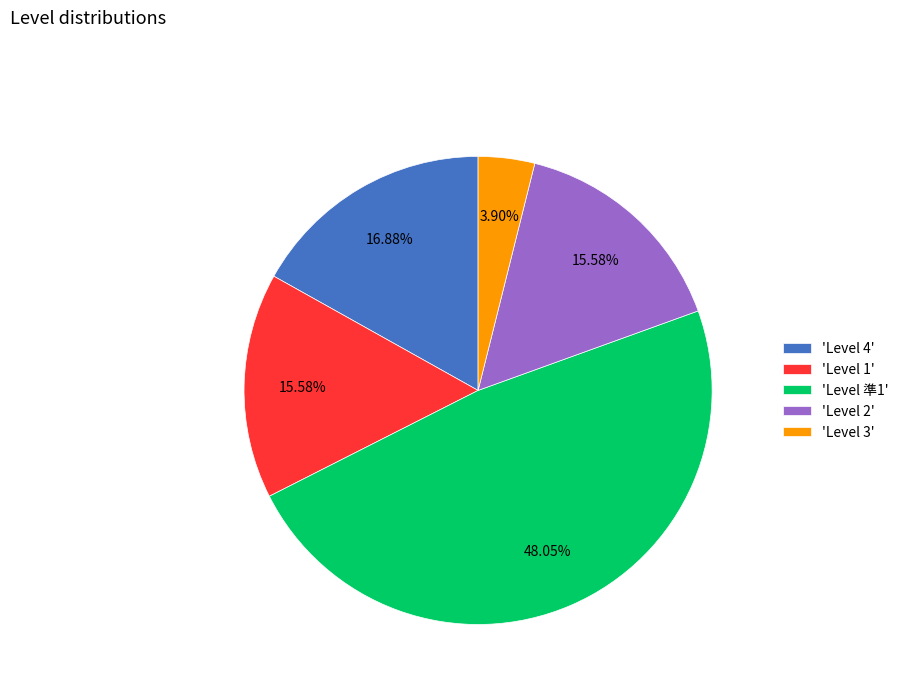

Between 'Level 2' and 'Level 準1', which is larger?

'Level 準1'